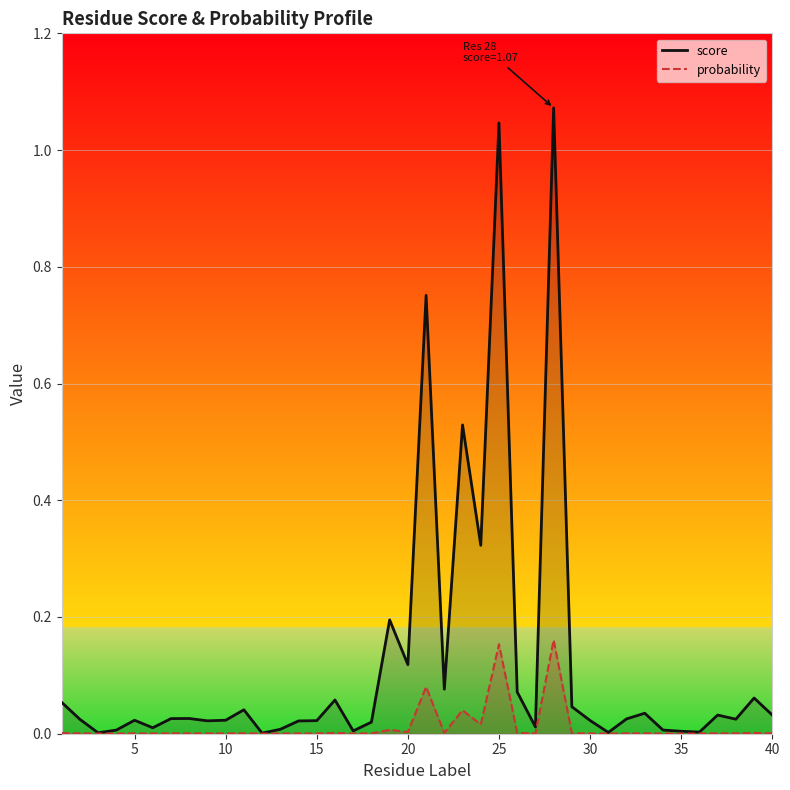

What are all the series names shown in the legend?

score, probability